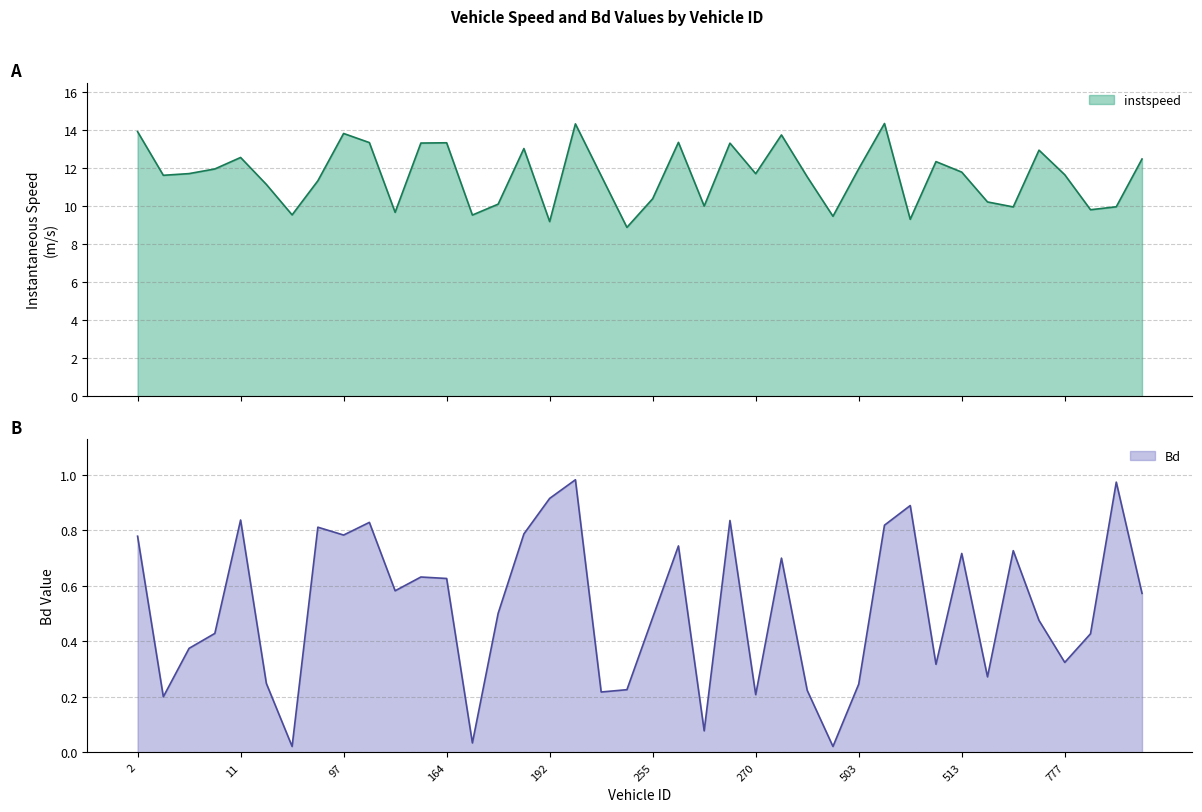

What are all the series names shown in the legend?

instspeed, Bd